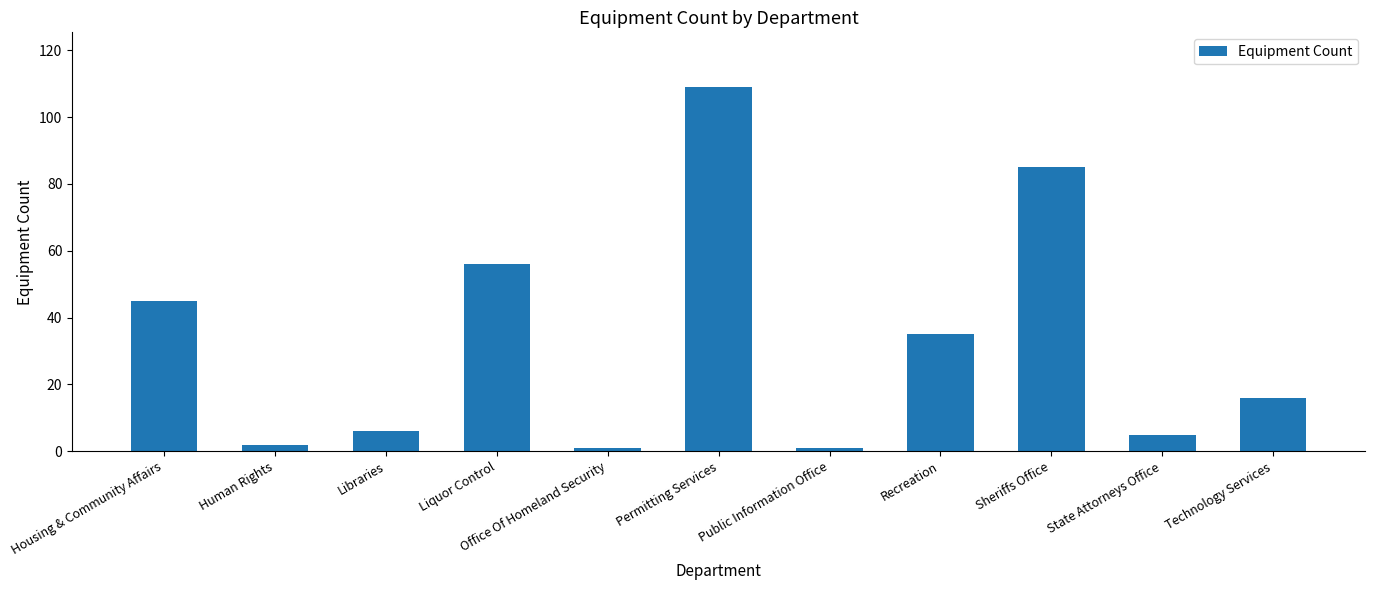

At which category does the chart reach its peak across all series?

Permitting Services